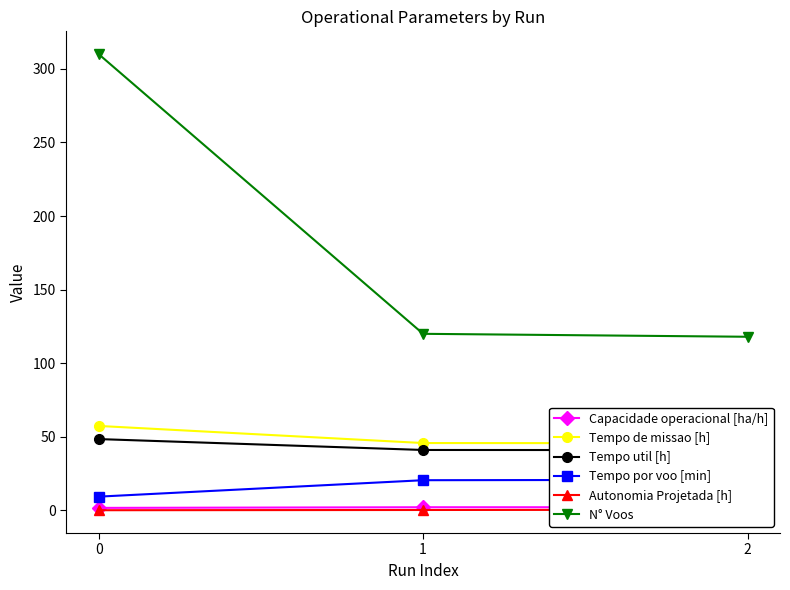

What is the highest value of the Tempo de missao [h] series?

57.4